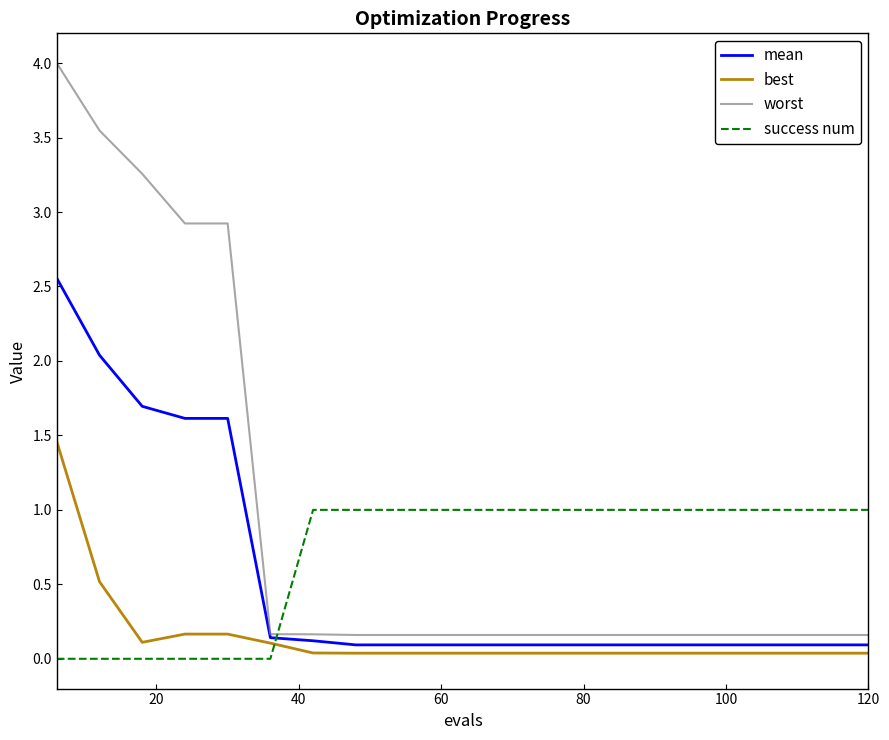

Count the number of data series in this chart.

4